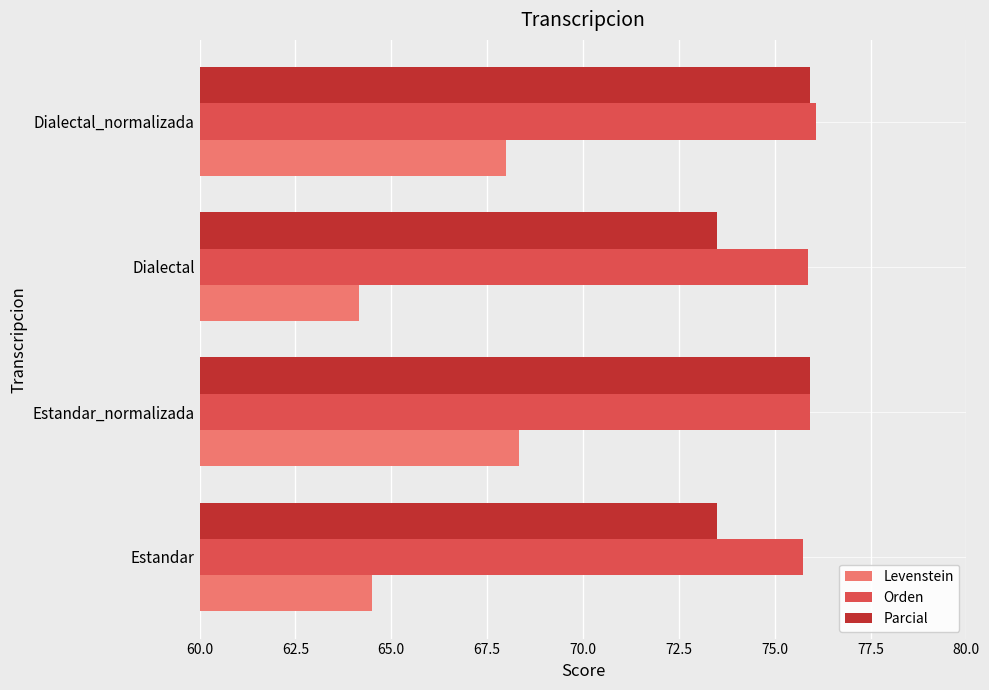

Count the number of data series in this chart.

3